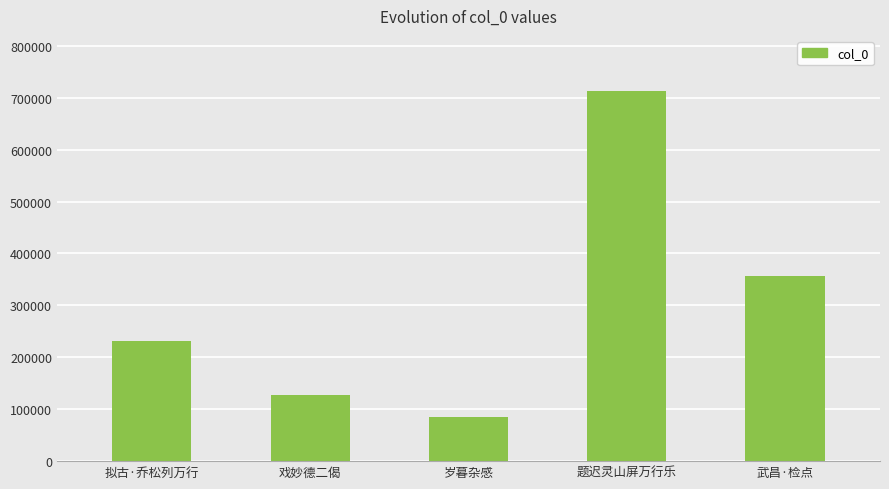

What is the change in value from 拟古·乔松列万行 to 戏妙德二偈?

-104107